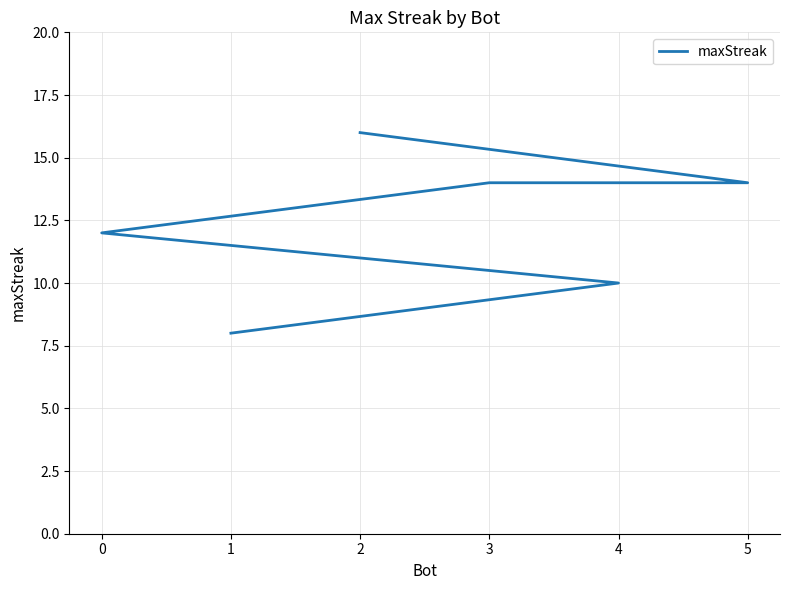

What is the average value?

12